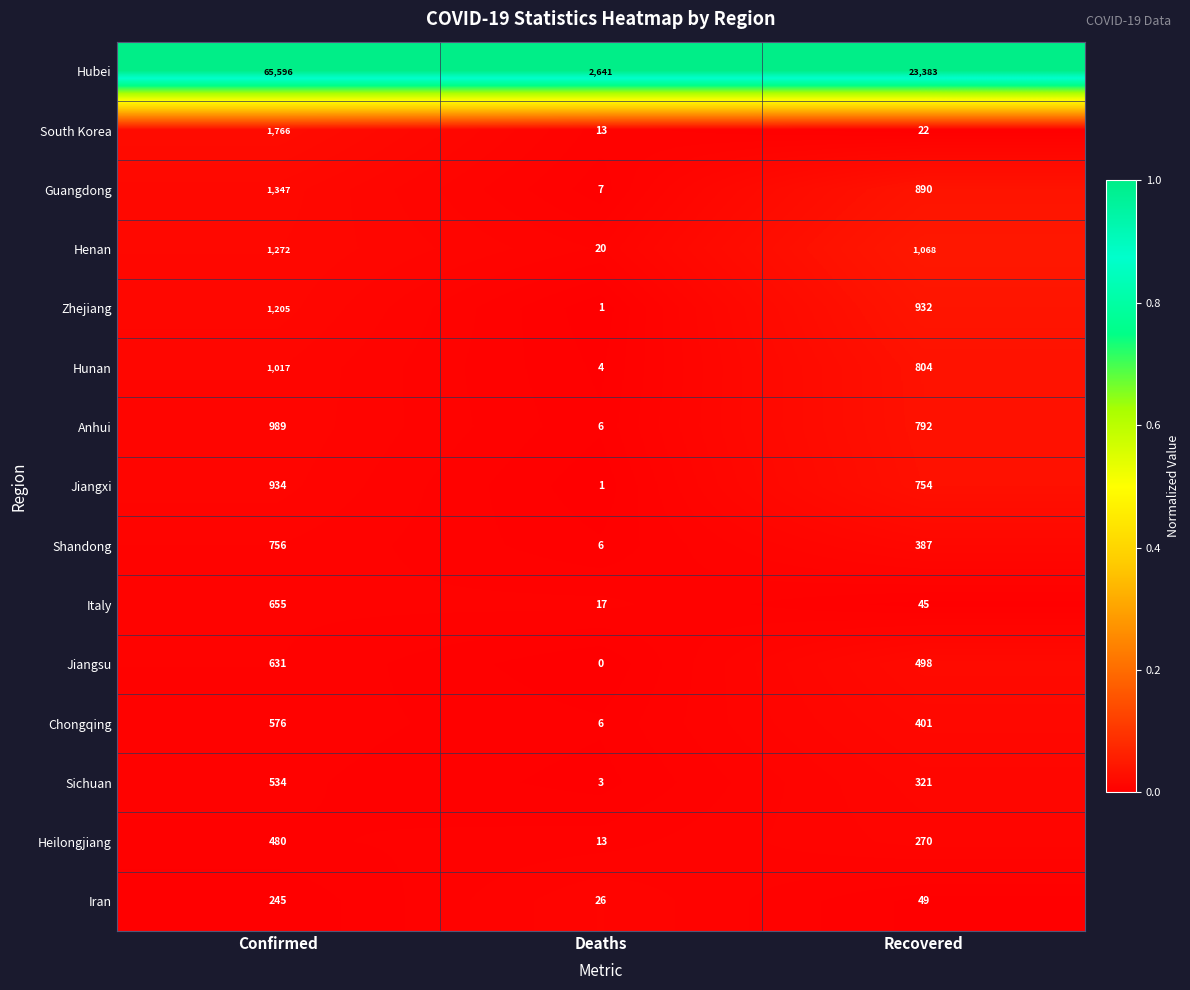

Which label corresponds to the smallest value in the chart?

Deaths